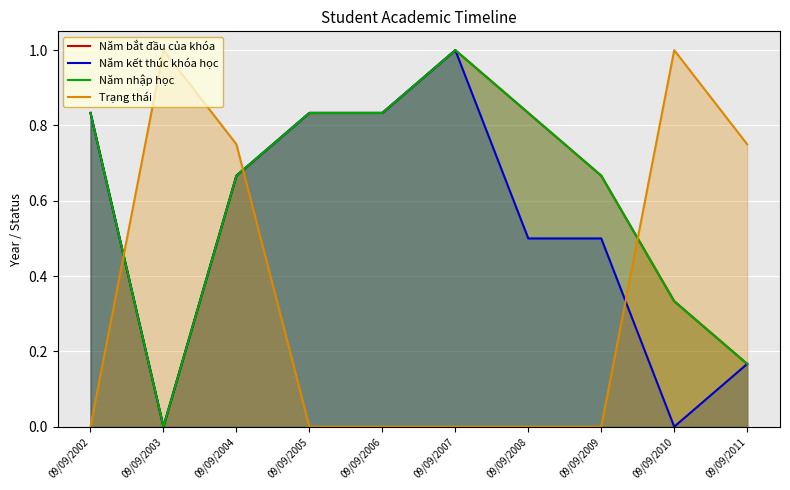

Does the chart display data point markers on the line(s)?

No